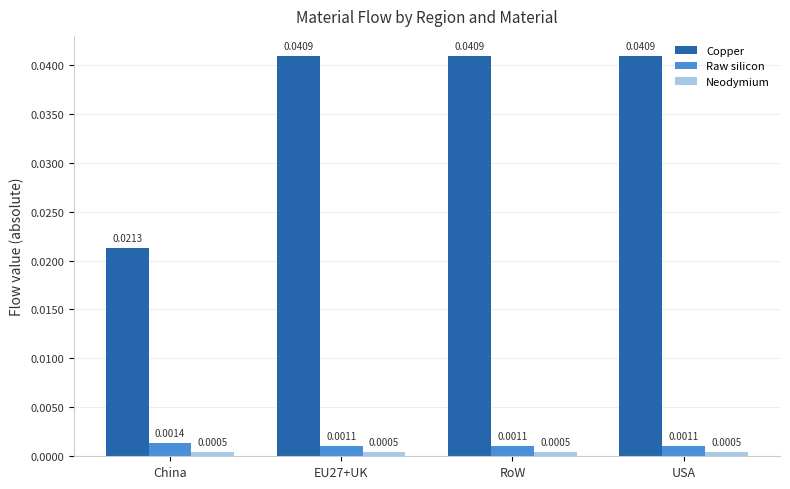

Rank the series by their maximum value, from lowest to highest.

Neodymium, Raw silicon, Copper